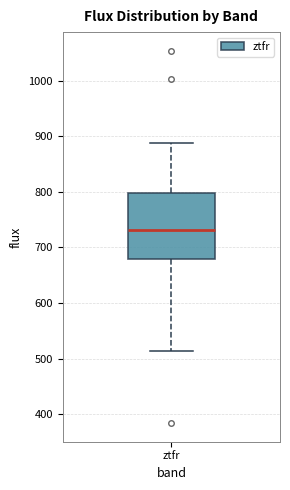

Where is the lower edge of the box for ztfr on the y-axis? The values are not printed on the chart, so give them approximately, as read against the axis.

680